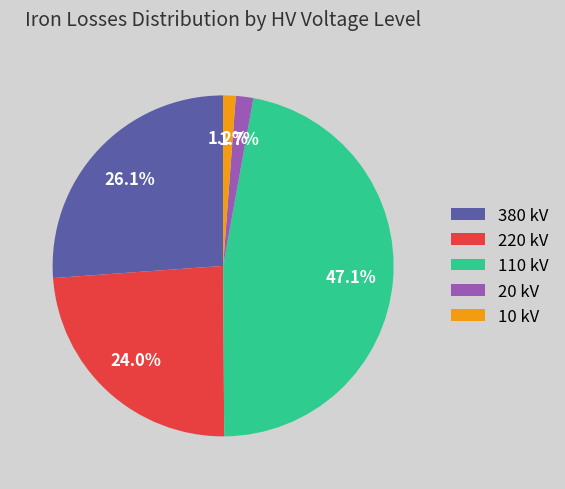

What percentage do 20 kV and 380 kV together represent?

27.8%